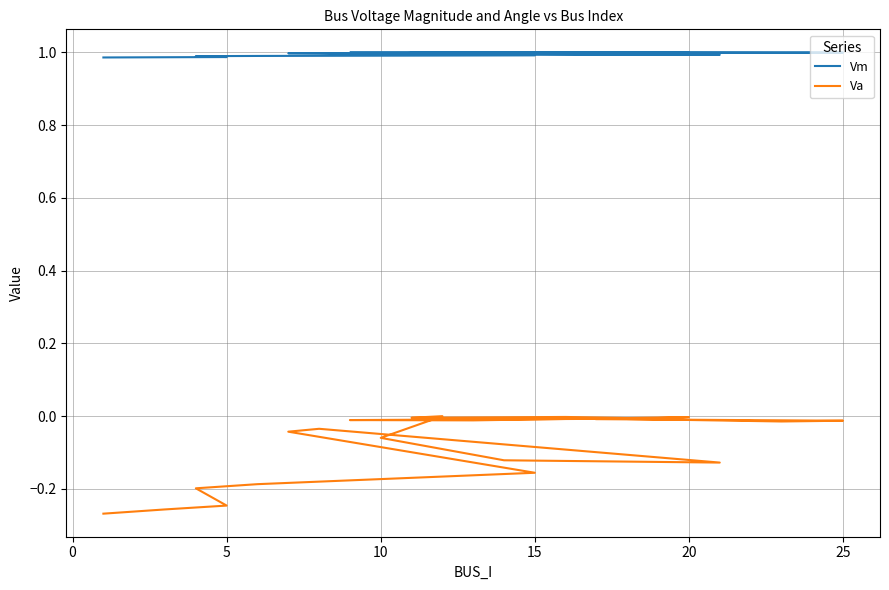

True or false: Va and Vm intersect in this chart.

False